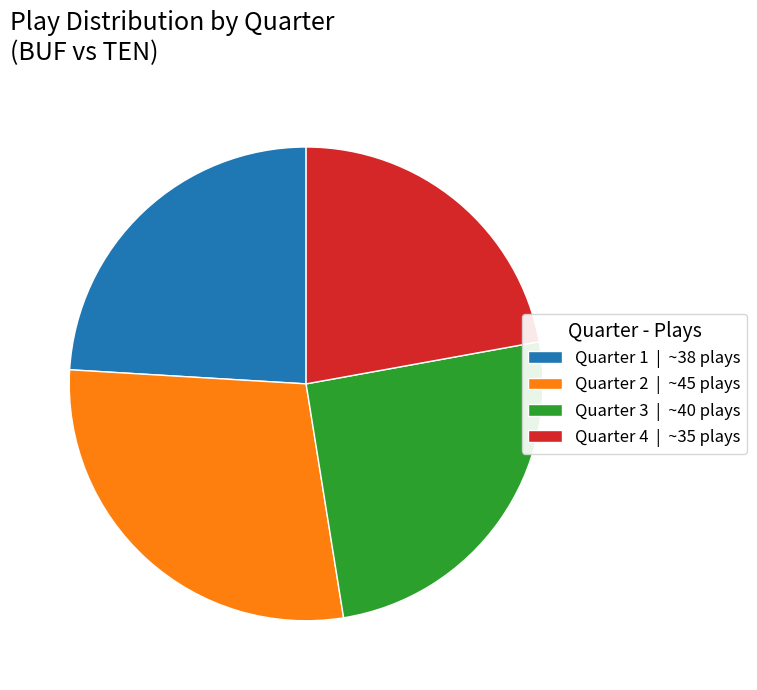

Rank the categories by value from lowest to highest.

Quarter 4, Quarter 1, Quarter 3, Quarter 2